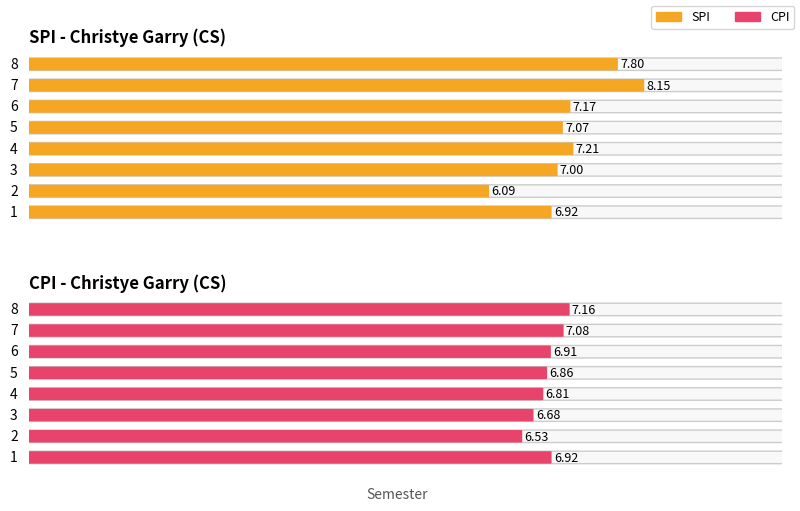

What is the difference between the CPI values at 7 and 3?

0.4